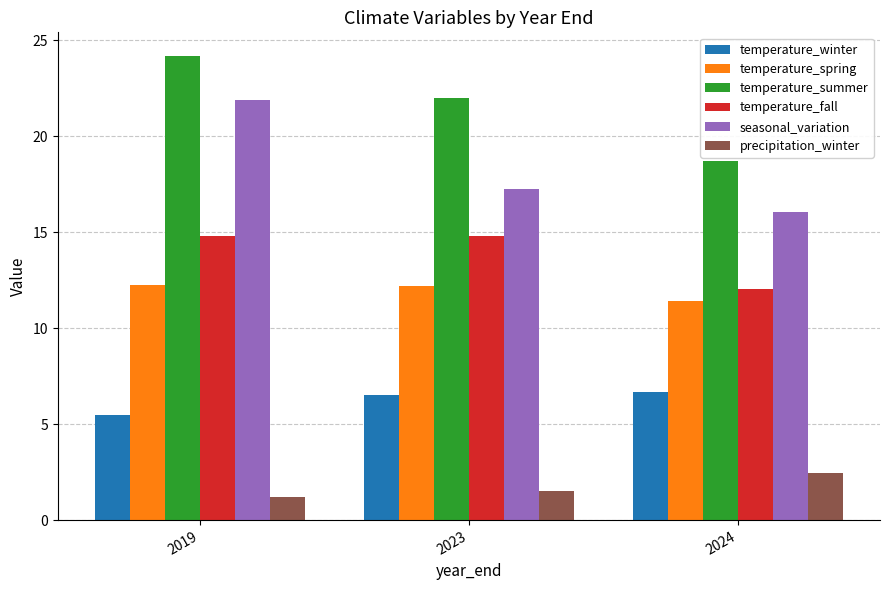

What value does the temperature_spring series have at 2024?

11.4